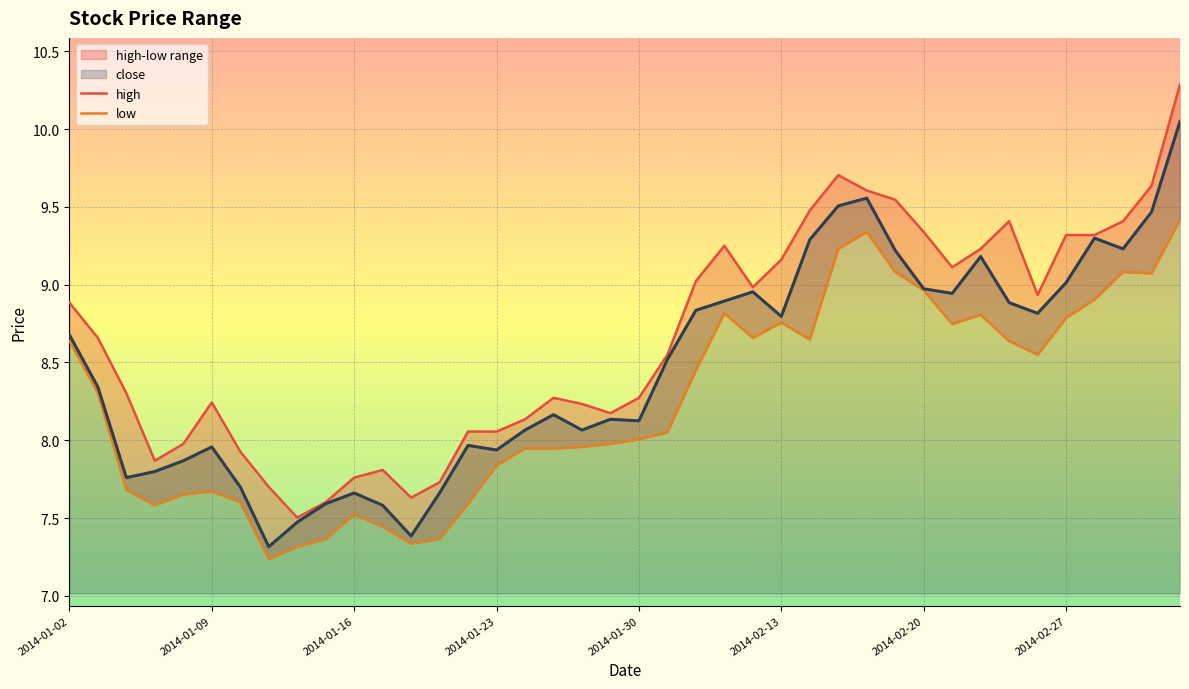

At which label does close reach its peak?

2014-03-05